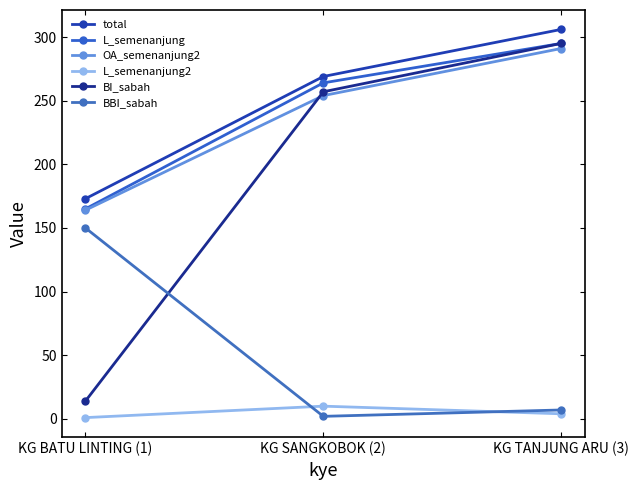

What position from the right is KG SANGKOBOK (2)?

2